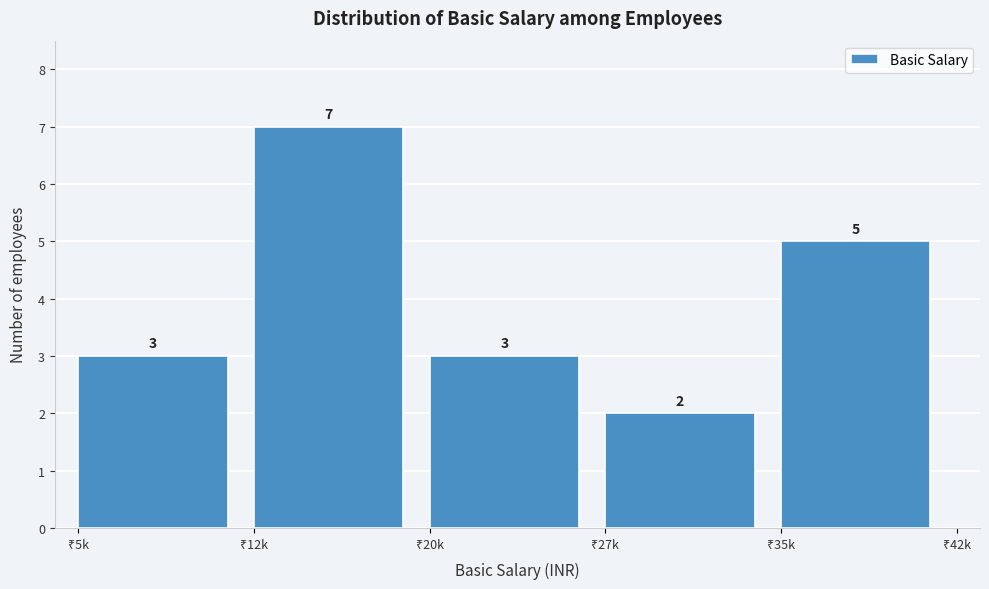

Reading left to right, list all the values displayed in this chart.

3	7	3	2	5